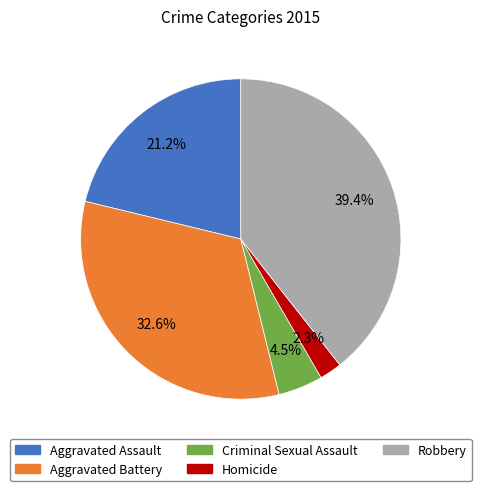

To the nearest percent, what is the difference between the largest and smallest slice percentages?

37%